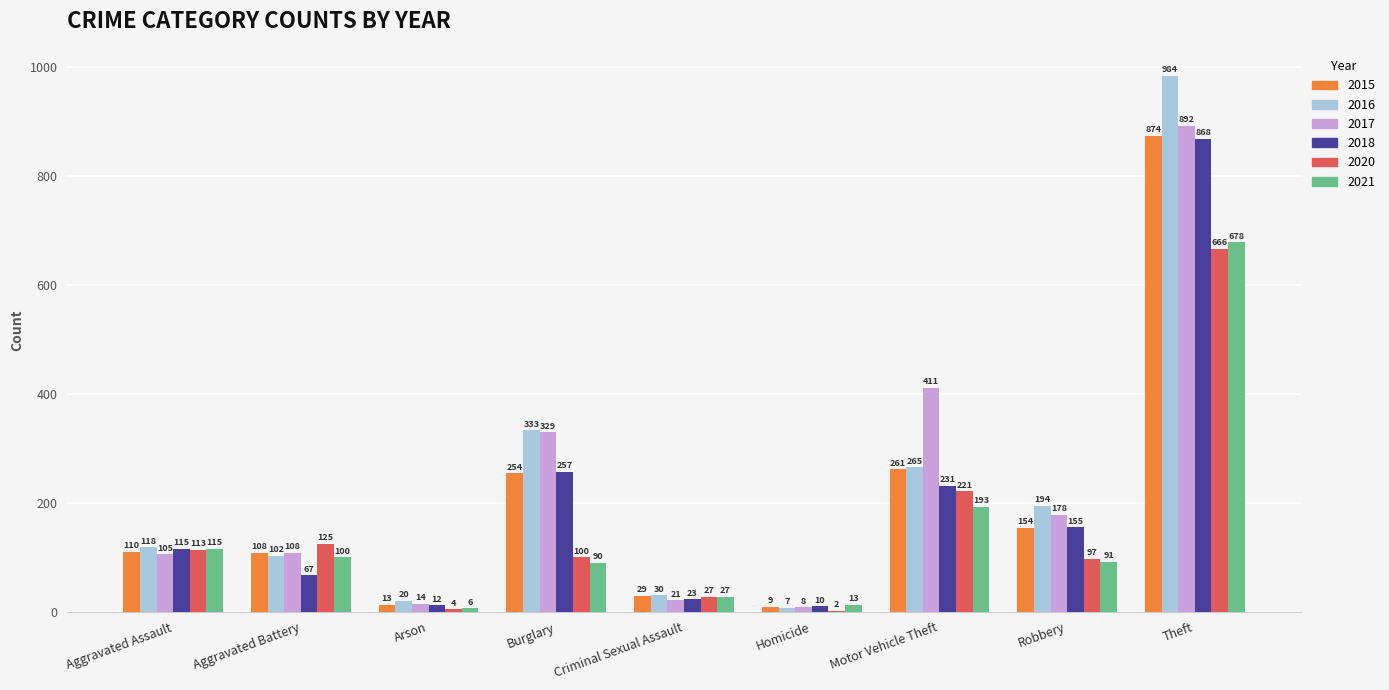

Count the number of categories in the chart.

9